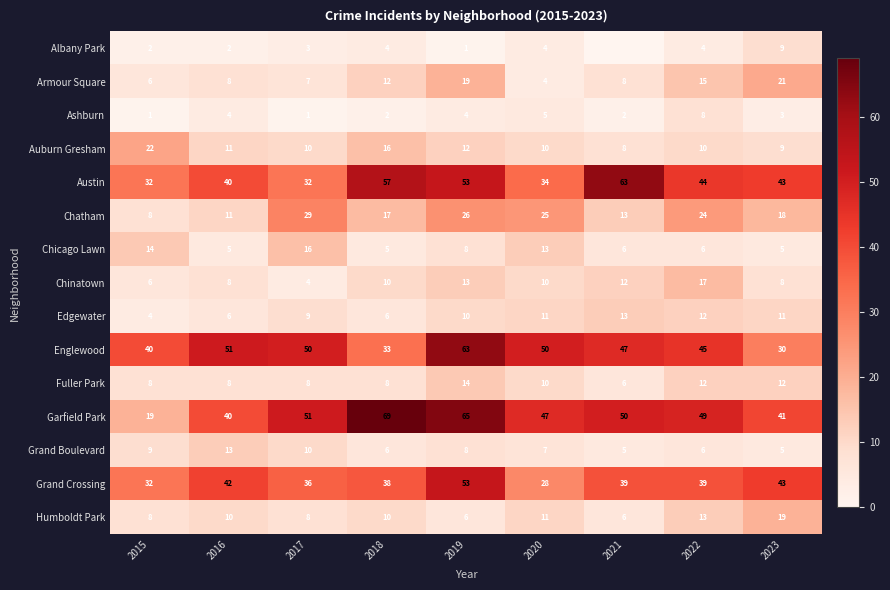

At how many categories does at least one series exceed 6?

9